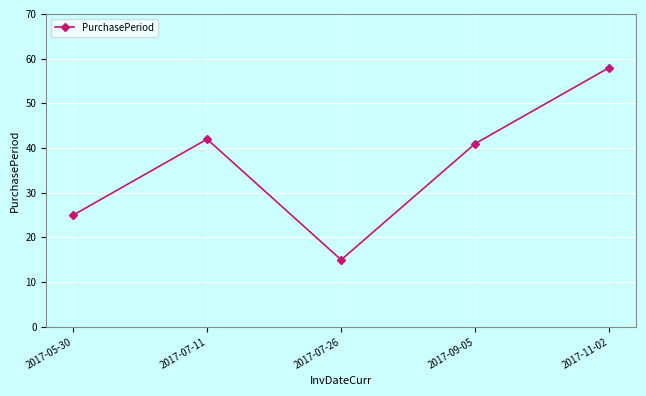

What is the average value?

36